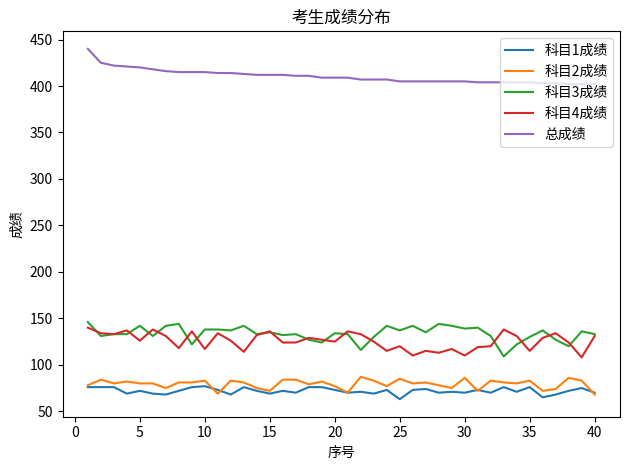

Which series has the largest total across all categories?

总成绩